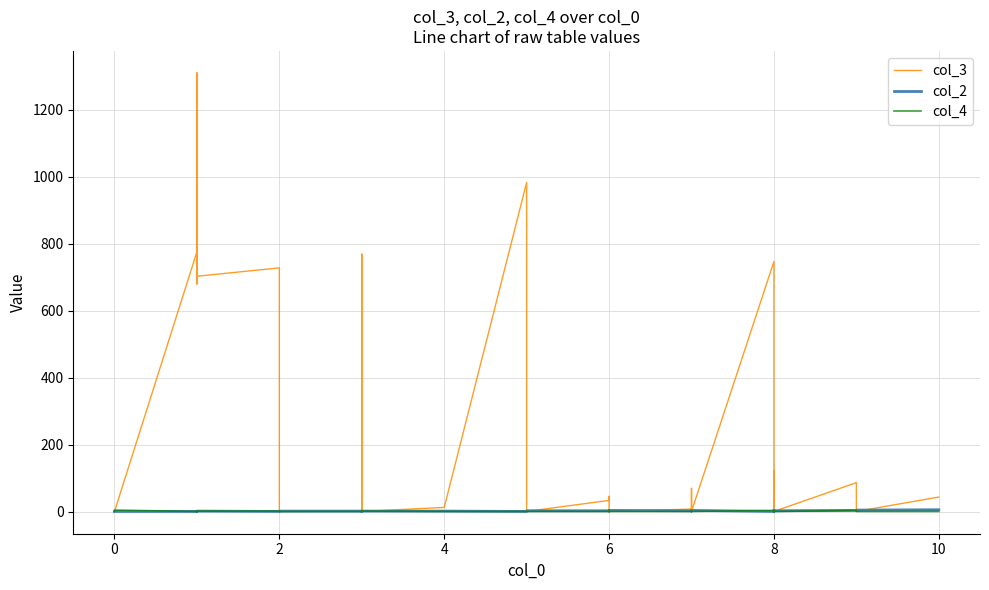

What are all the series names shown in the legend?

col_3, col_2, col_4